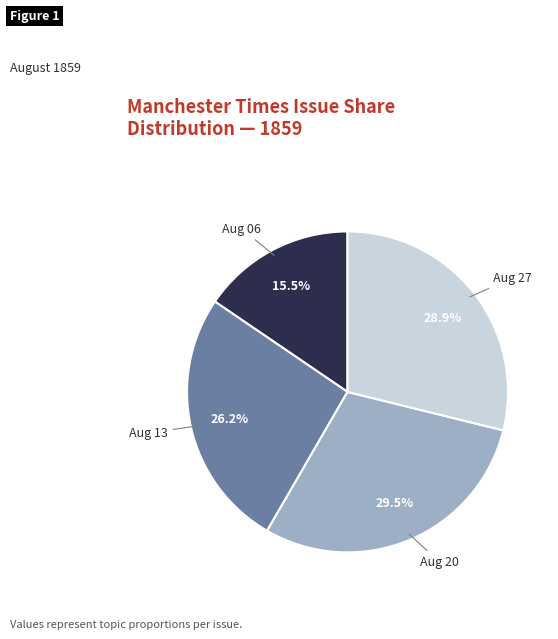

Does any single category account for the majority?

No